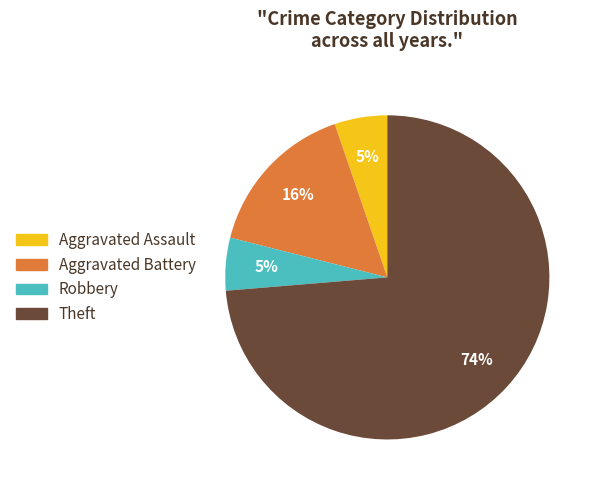

Is the sum of Robbery and Aggravated Battery greater than half?

No